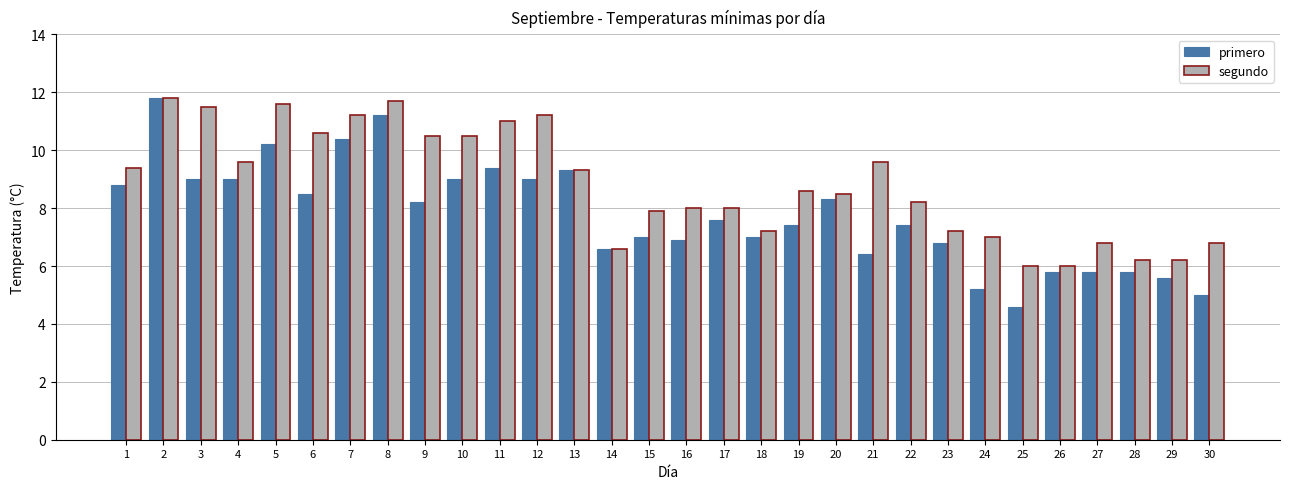

Is it true that segundo equals 3.0 at 11?

False